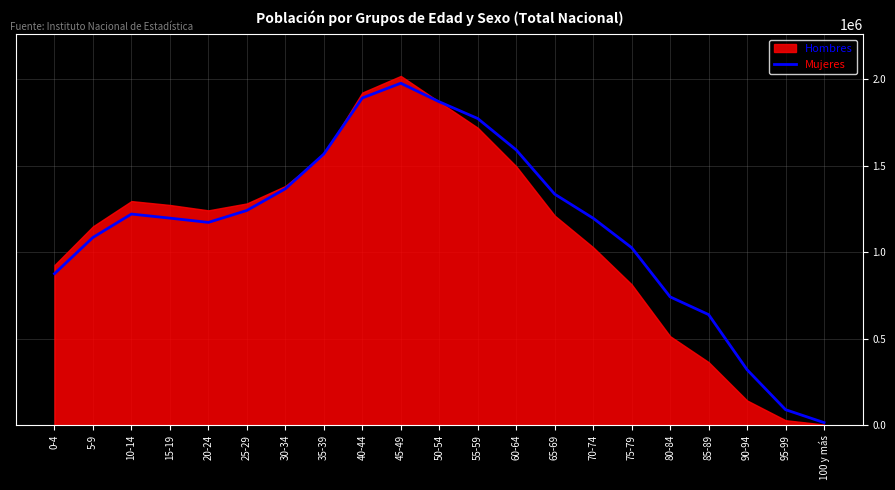

What is the difference between the maximum and second lowest values?

1886170